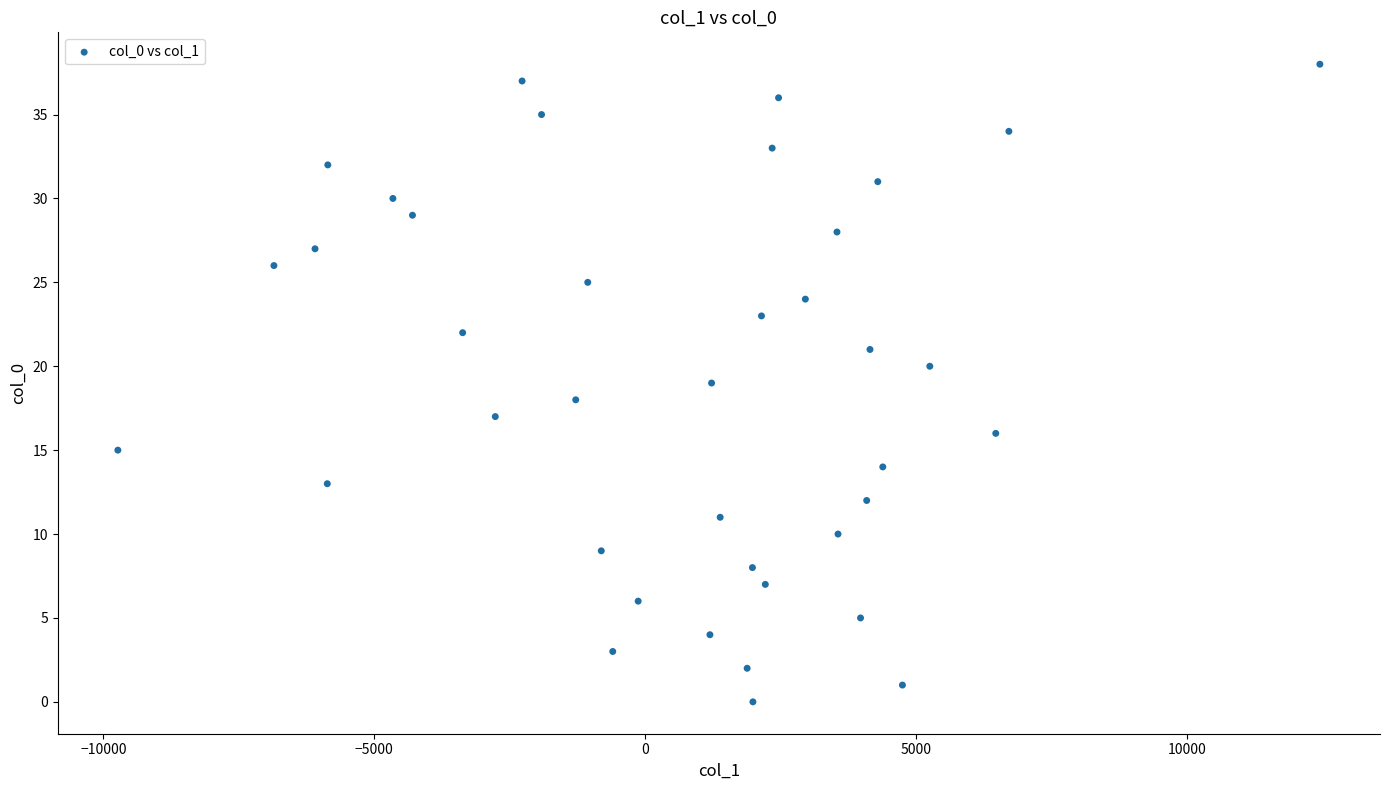

What is the range of Y values (max minus min)?

38